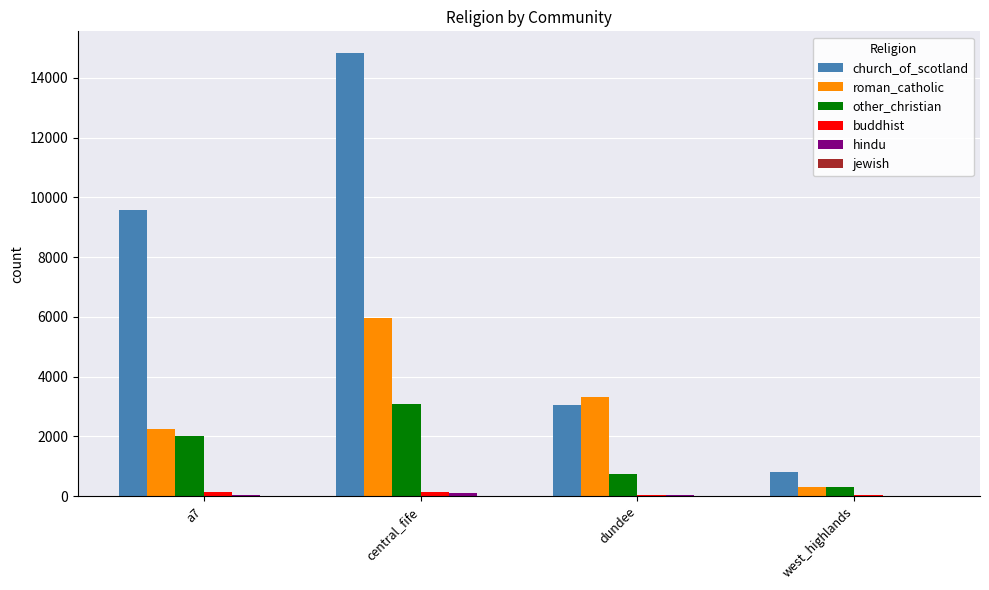

Is the value of church_of_scotland at dundee greater than the value of roman_catholic at a7?

Yes